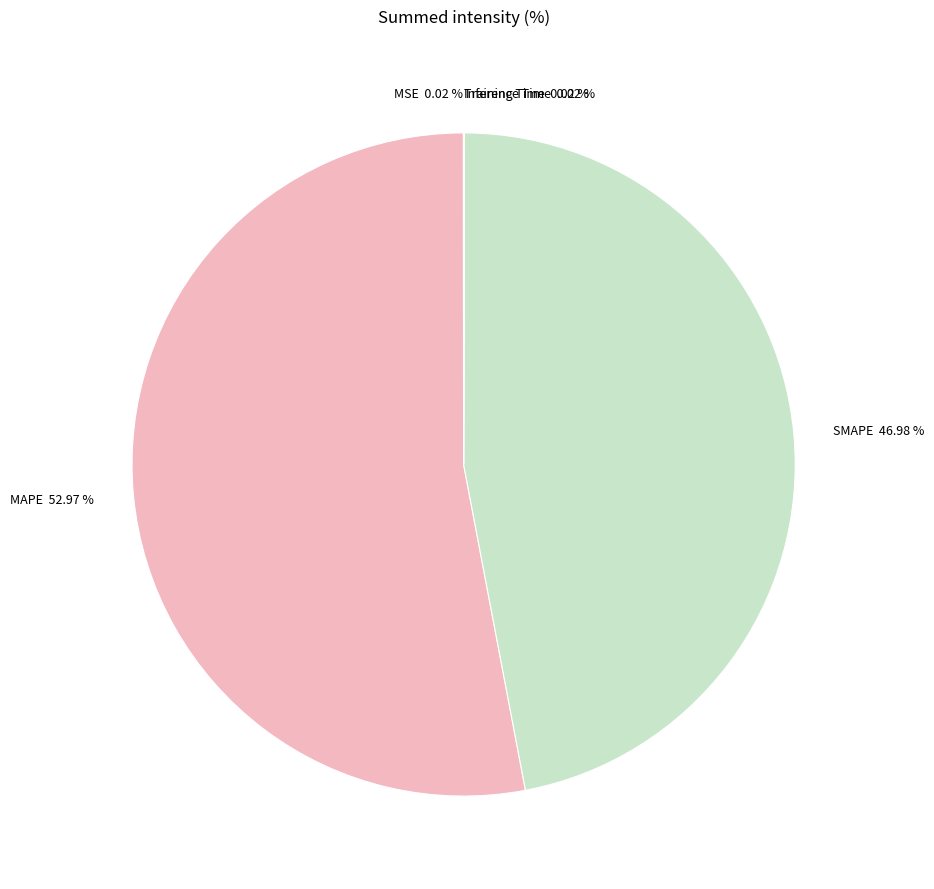

Is there a majority slice in this chart?

Yes